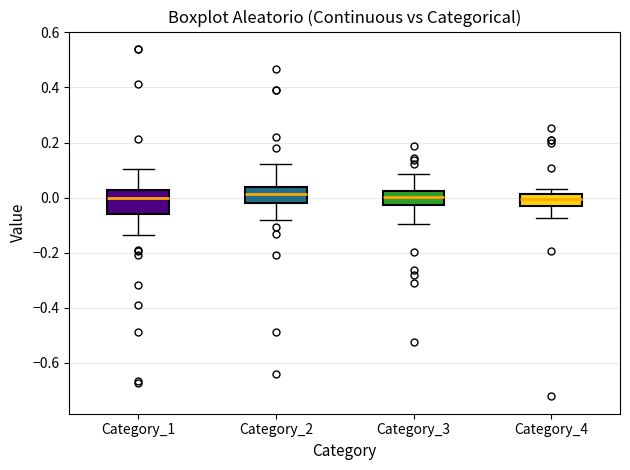

Reading left to right, transcribe this box plot: for each box, give where its median line is, the range the box spans, and where its two whiskers end, as read against the y-axis. The values are not printed on the chart, so give them approximately, as read against the axis.

Category_1: median 0.00, box -0.06 to 0.02, whiskers -0.14 to 0.10
Category_2: median 0.02, box -0.02 to 0.04, whiskers -0.08 to 0.12
Category_3: median 0.00, box -0.02 to 0.02, whiskers -0.10 to 0.08
Category_4: median 0.00, box -0.04 to 0.02, whiskers -0.08 to 0.04